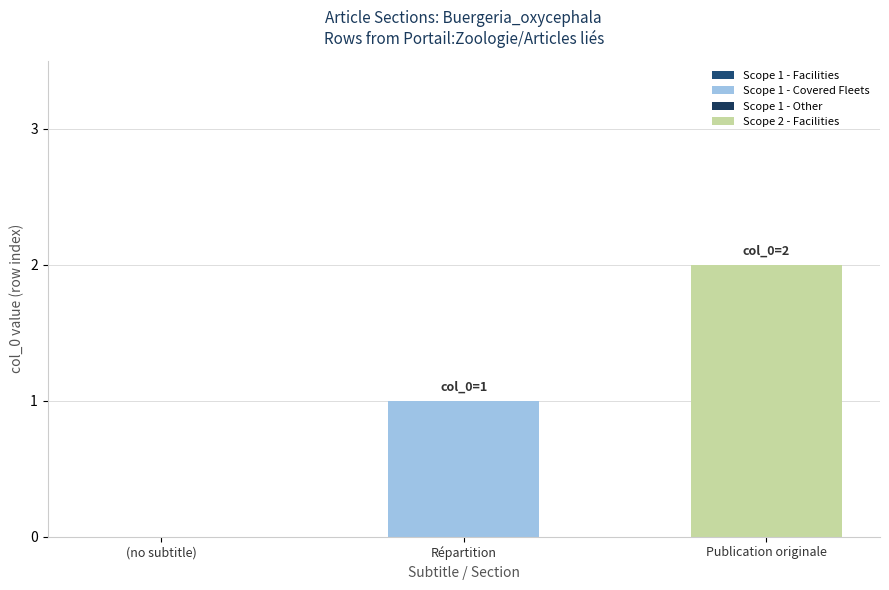

How many distinct data groups are displayed?

2